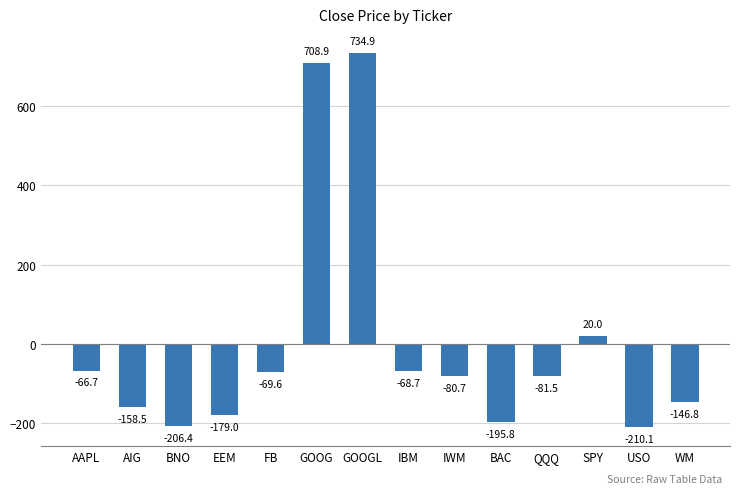

What is the change in value from FB to USO?

-140.5